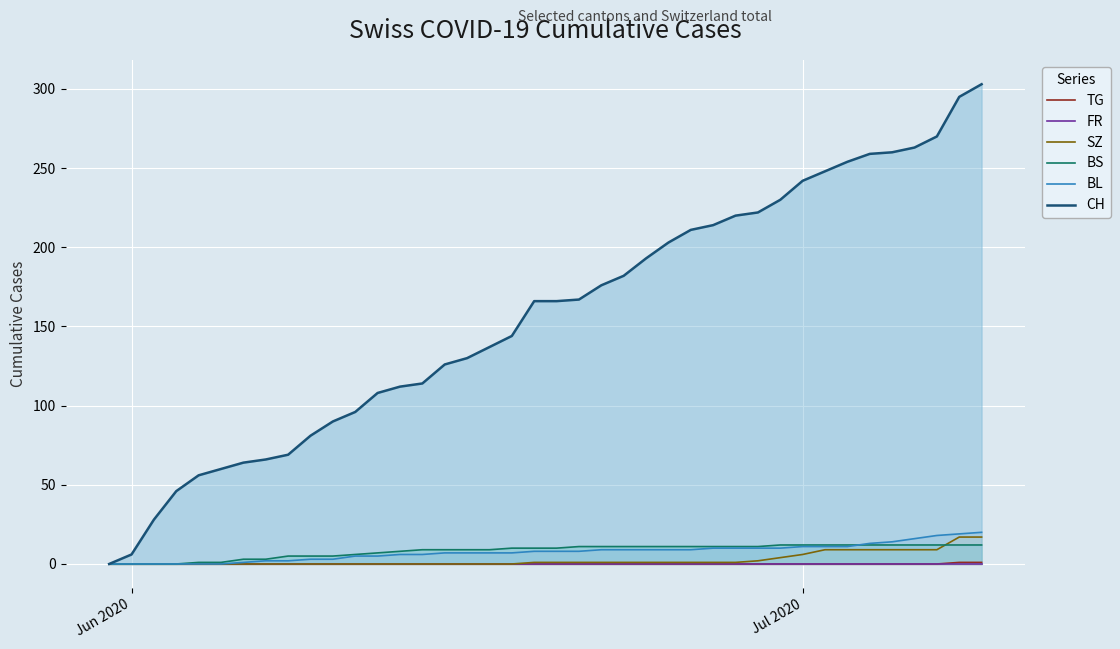

True or false: BL has a value of 0 at Jun 2020.

True